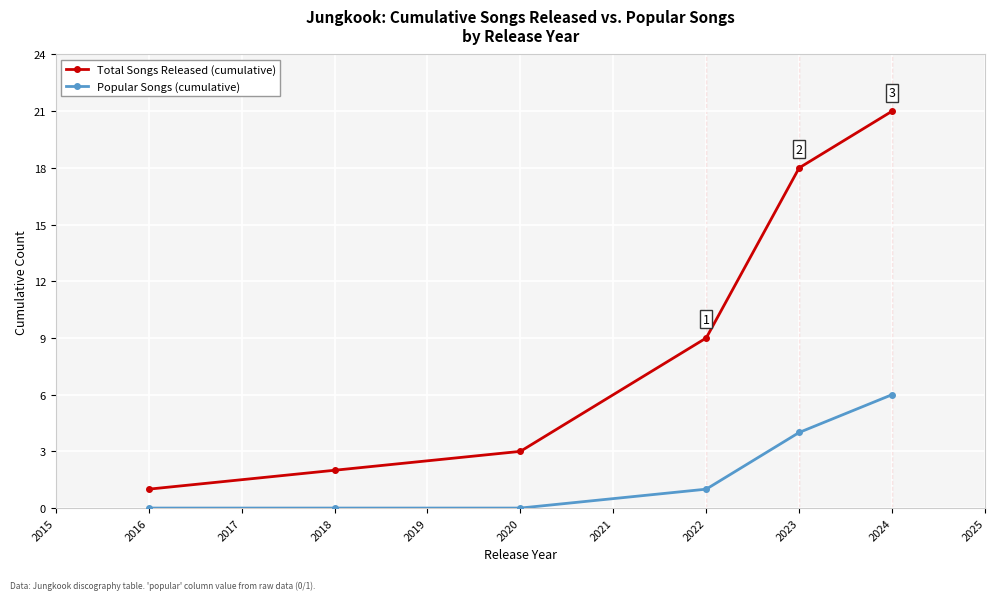

At which category is the sum across all series the highest?

2024